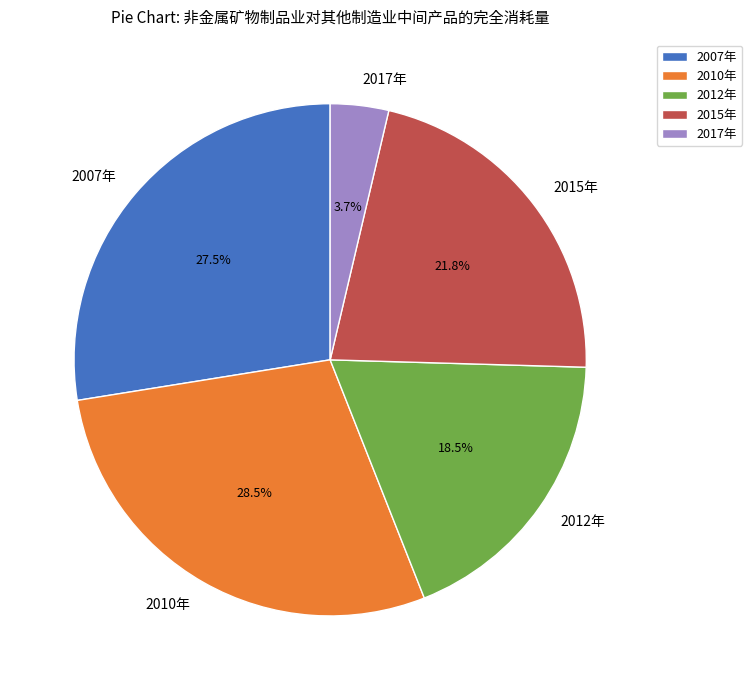

Does 2015年 represent more than half of the total?

No